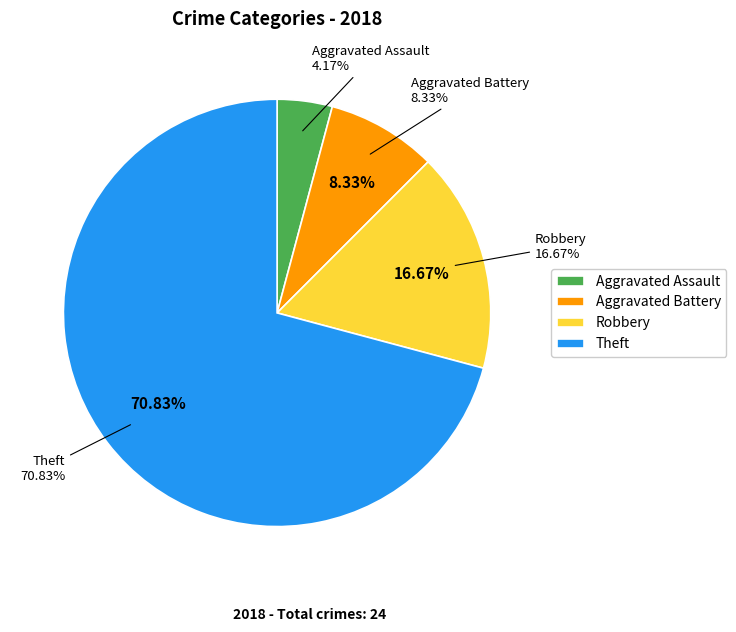

To the nearest percent, what percentage of the pie is Aggravated Battery?

8%